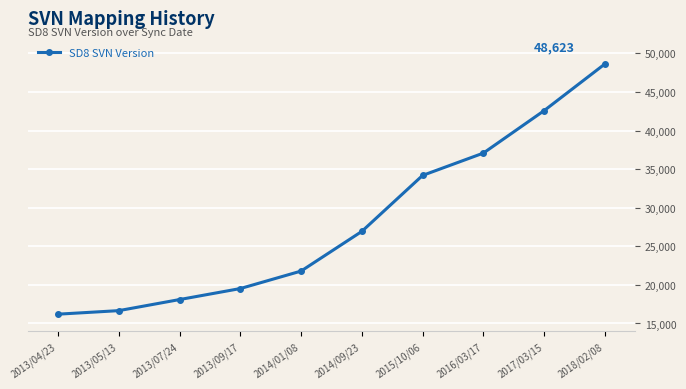

True or false: the data shows 13401 at 2016/03/17.

False